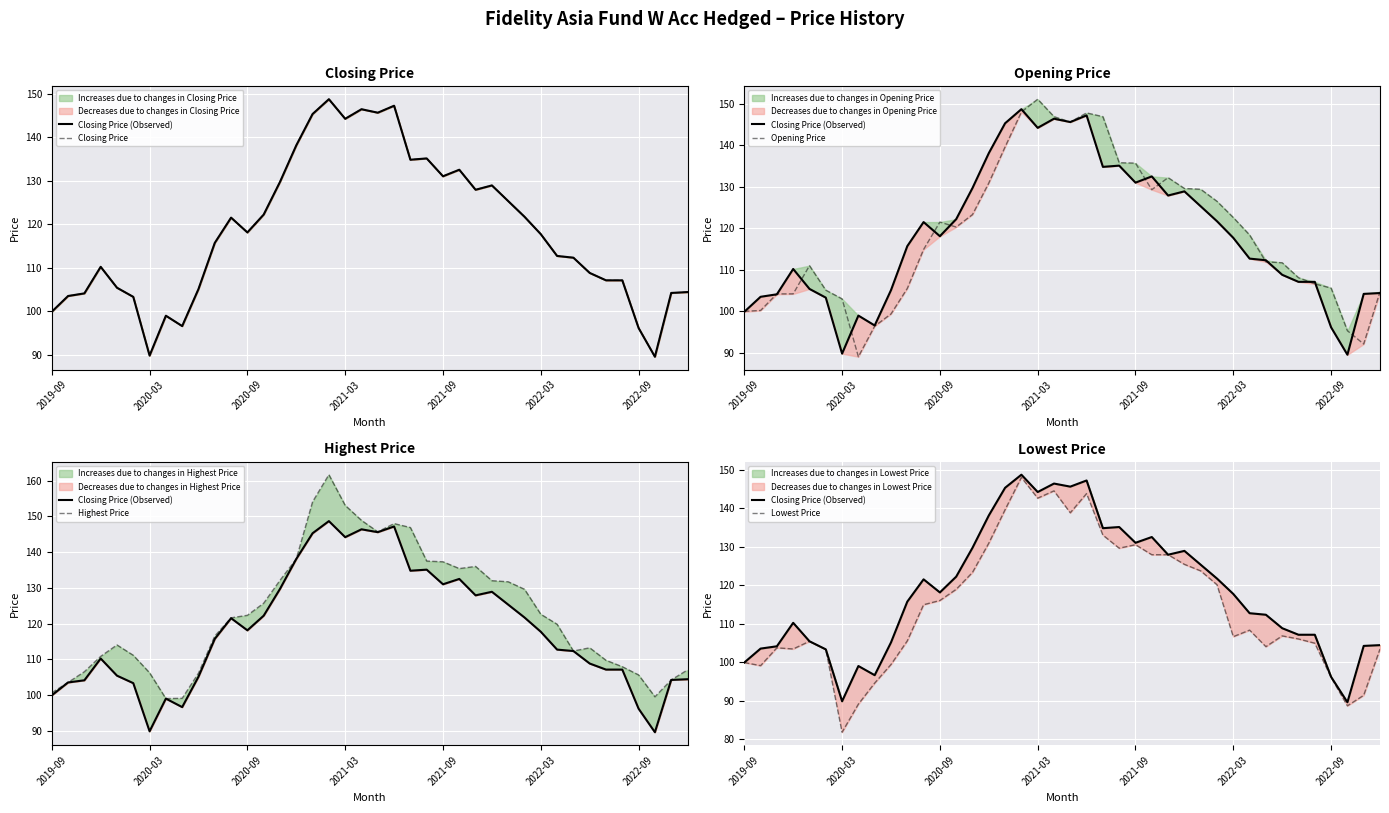

What is the lowest value of the Opening Price series?

89.1